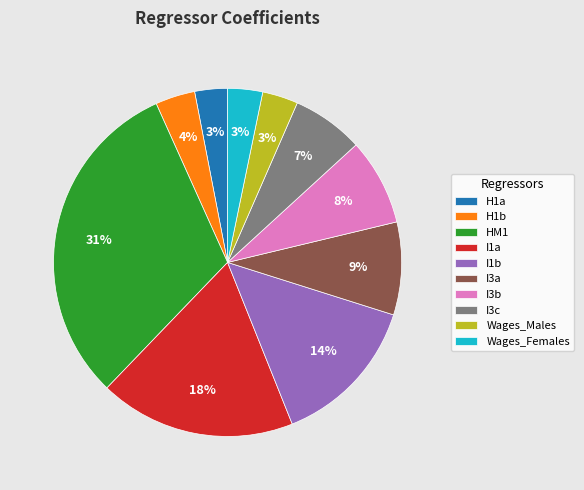

How many segments does this pie chart have?

10